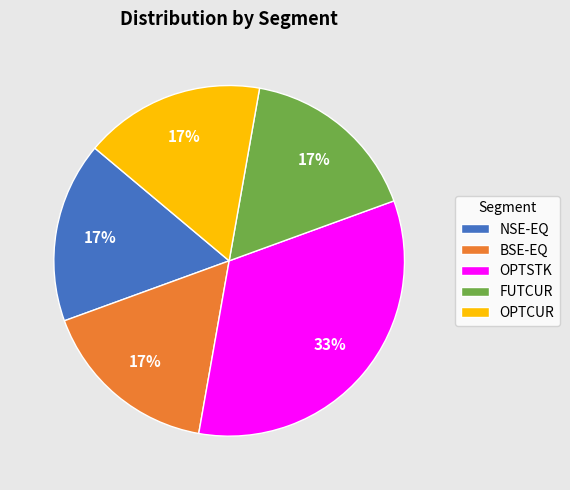

How many slices are in this pie chart?

5